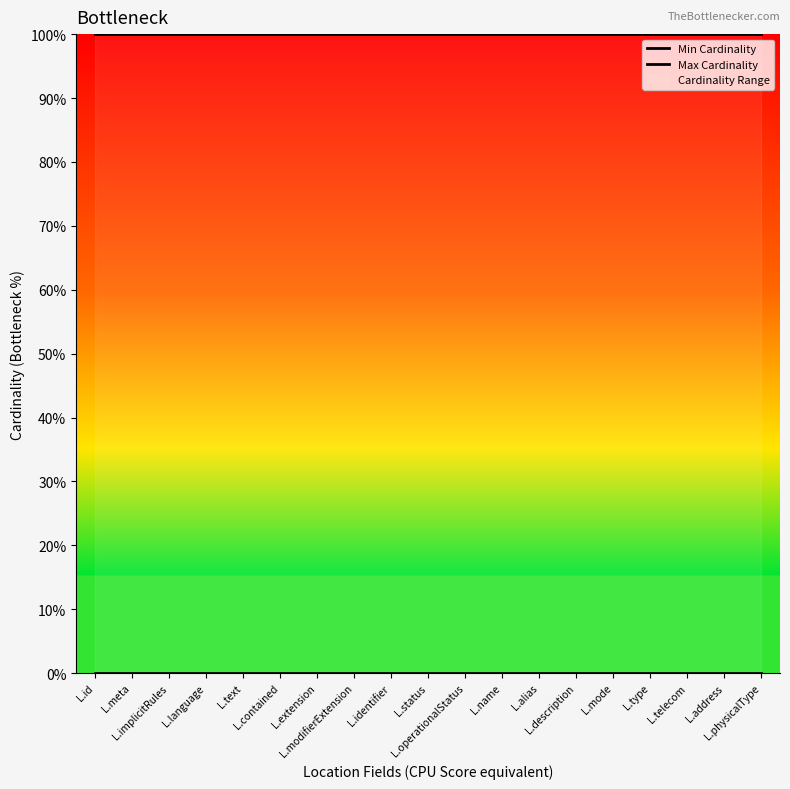

Is the value of Max Cardinality at L.implicitRules greater than the value of Min Cardinality at L.modifierExtension?

Yes